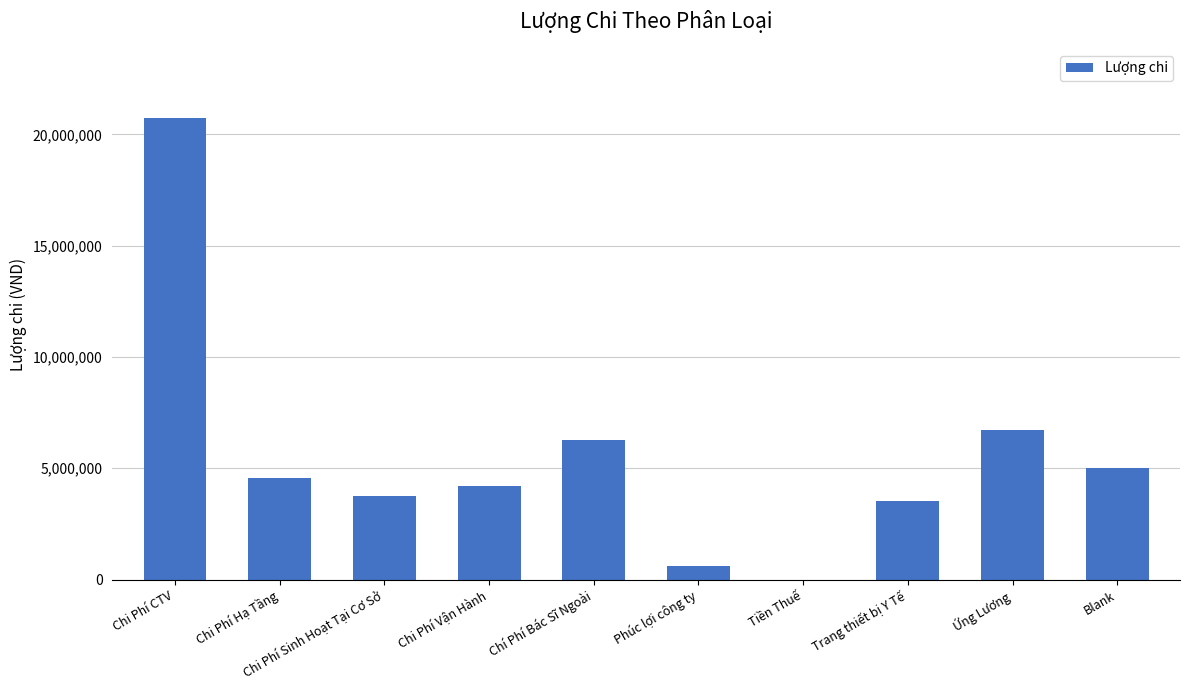

What is the change in value from Chi Phí Hạ Tầng to Ứng Lương?

+2155000